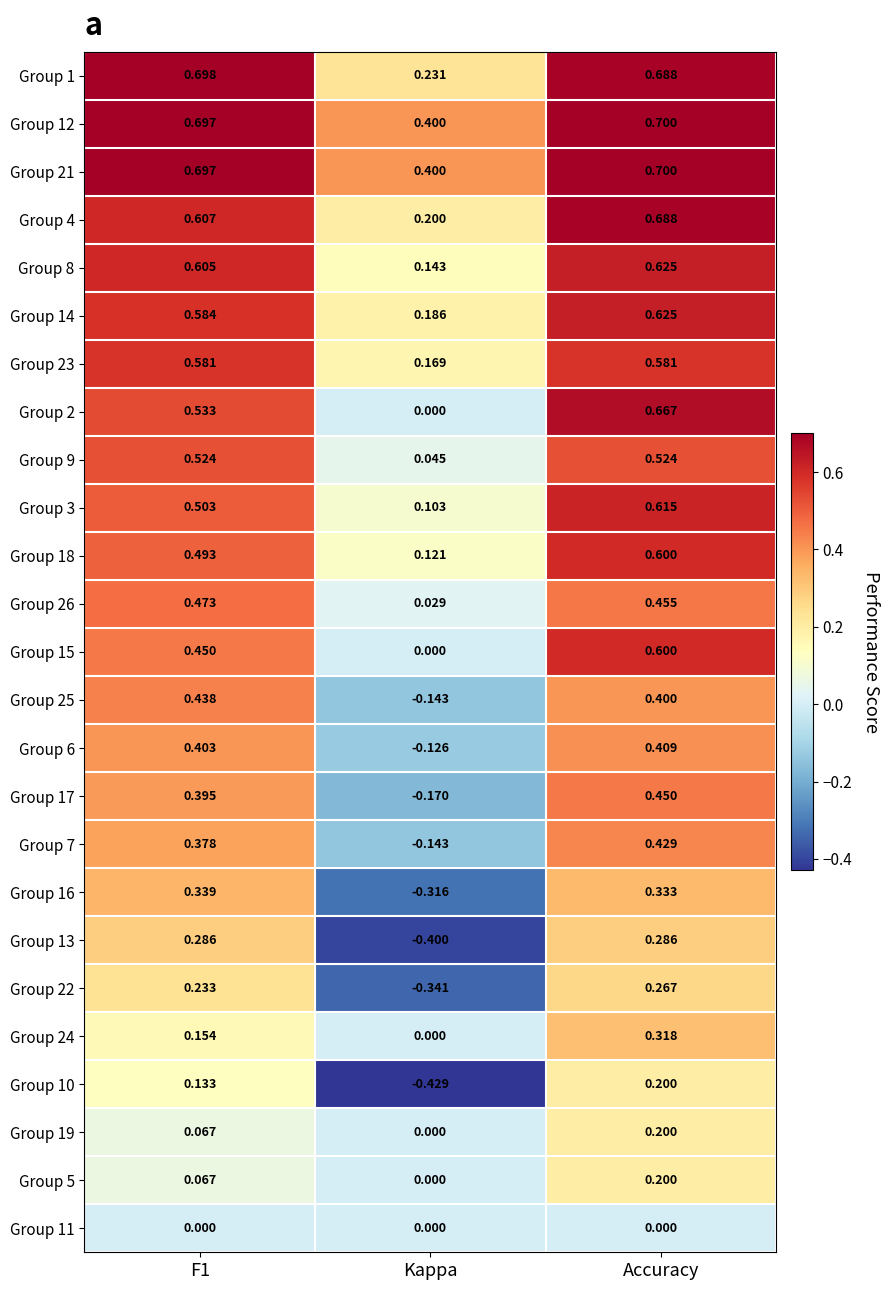

At which label does Group 8 reach its minimum?

Kappa